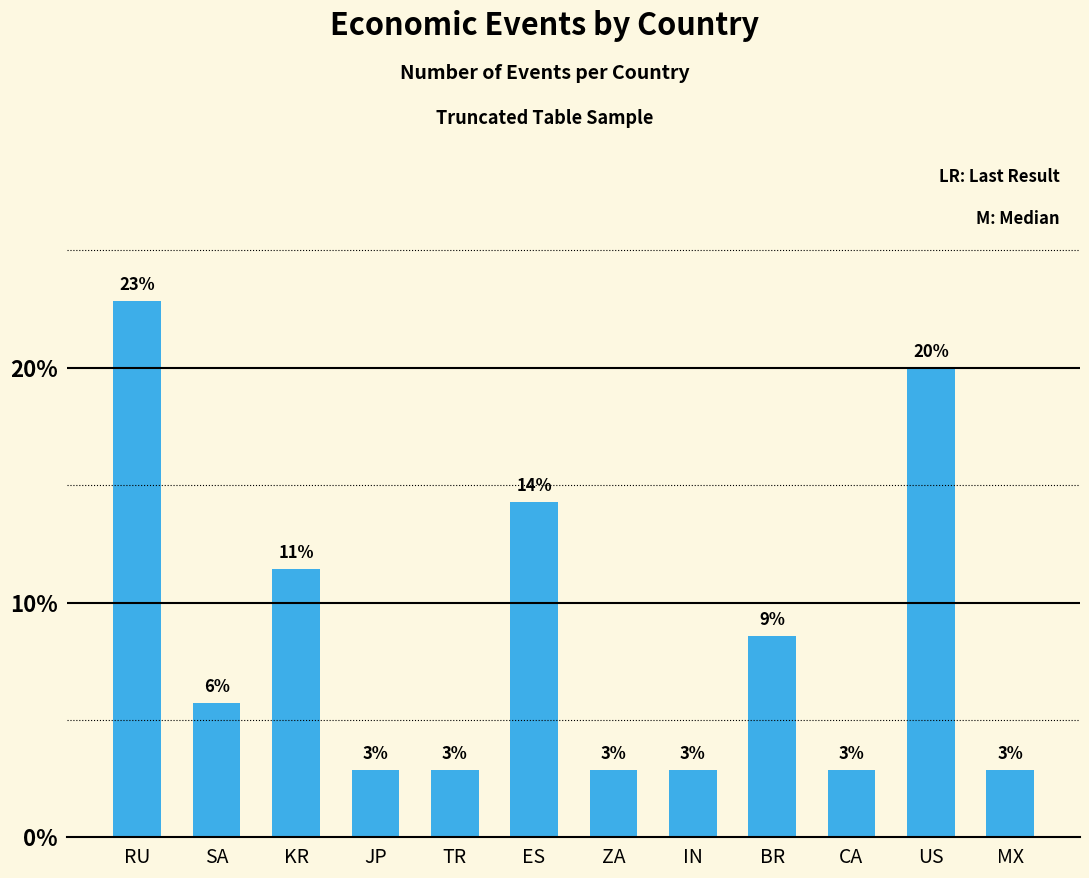

Rank the categories by value from lowest to highest.

JP, TR, ZA, IN, CA, MX, SA, BR, KR, ES, US, RU